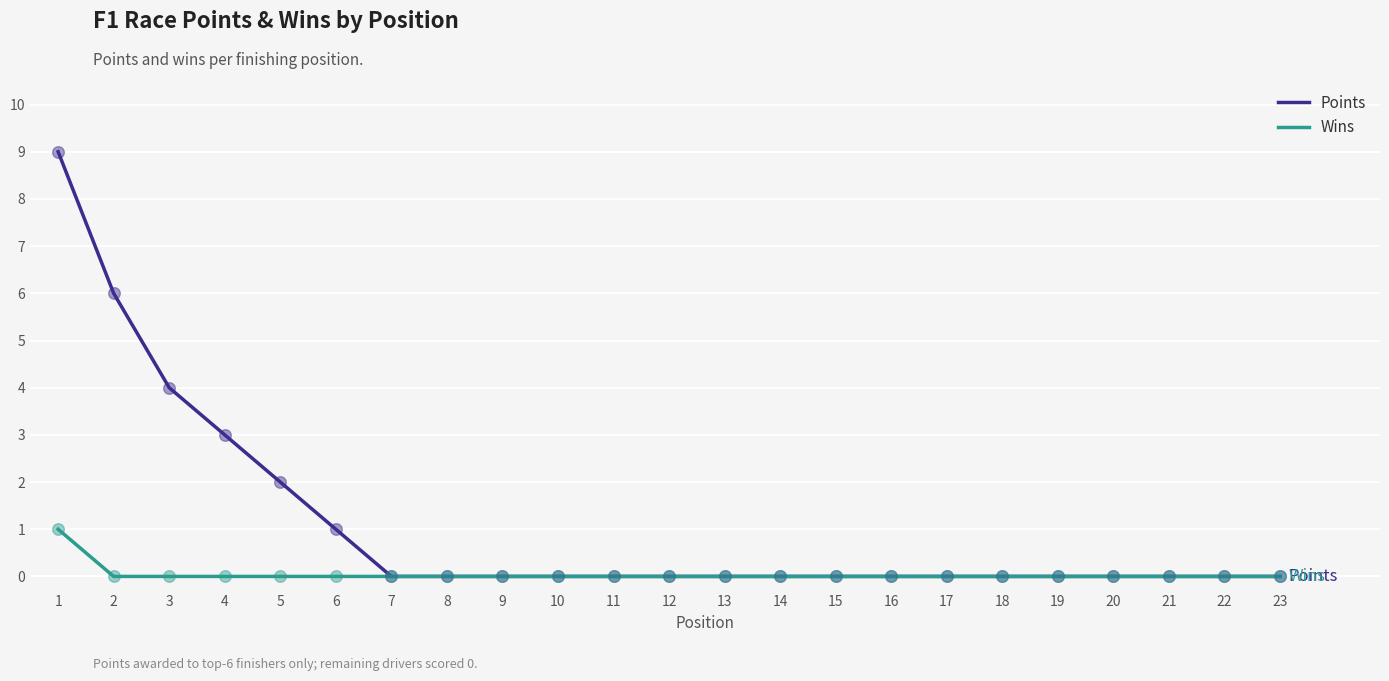

At which category is the sum across all series the highest?

1